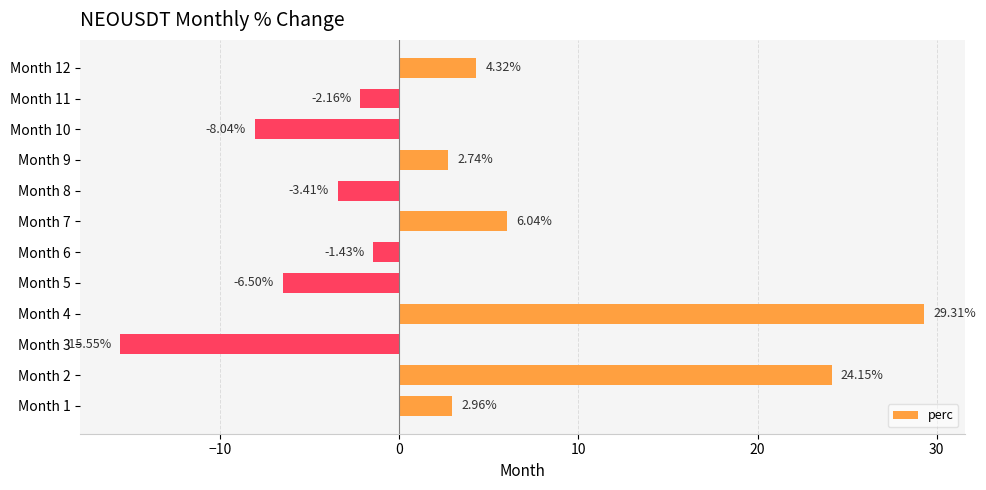

Which has a higher value, Month 9 or Month 4?

Month 4